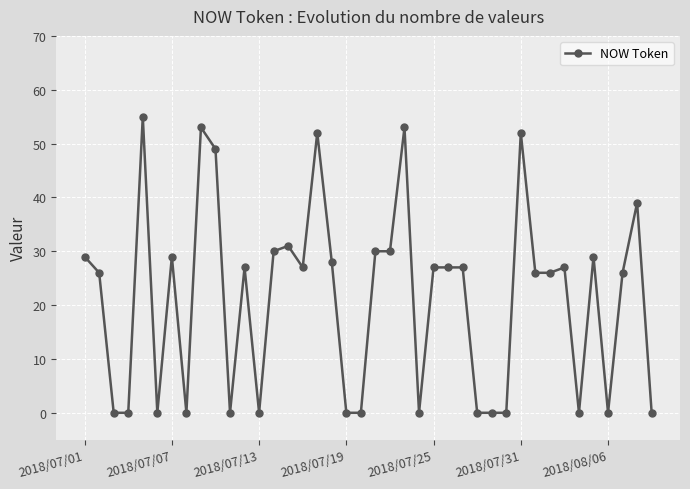

What is the maximum value shown in the chart?

55